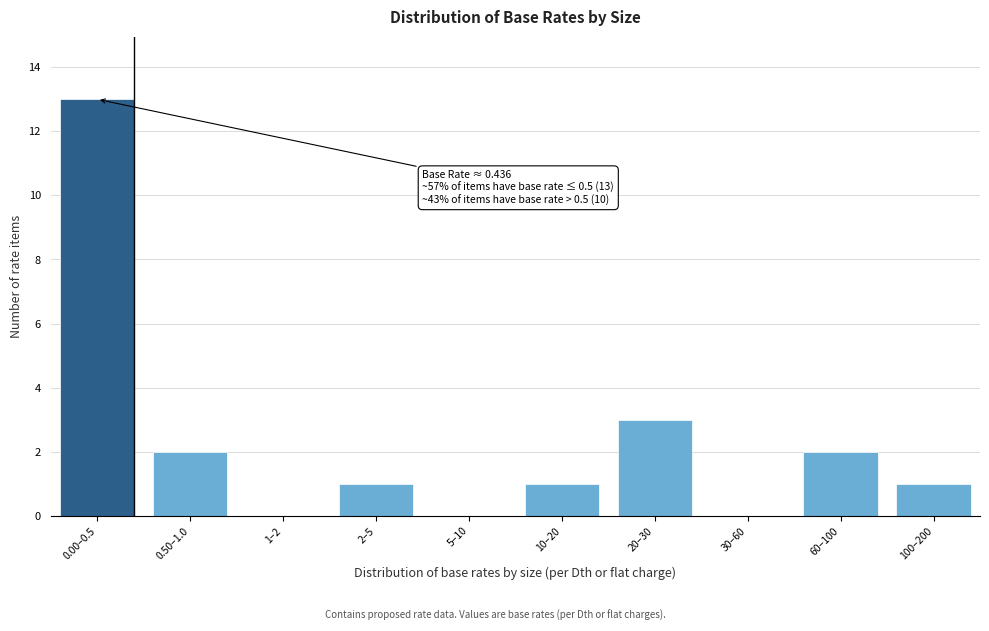

Reading right to left, list all the values displayed in this chart.

100–200=1	60–100=2	30–60=0	20–30=3	10–20=1	5–10=0	2–5=1	1–2=0	0.50–1.0=2	0.00–0.5=13